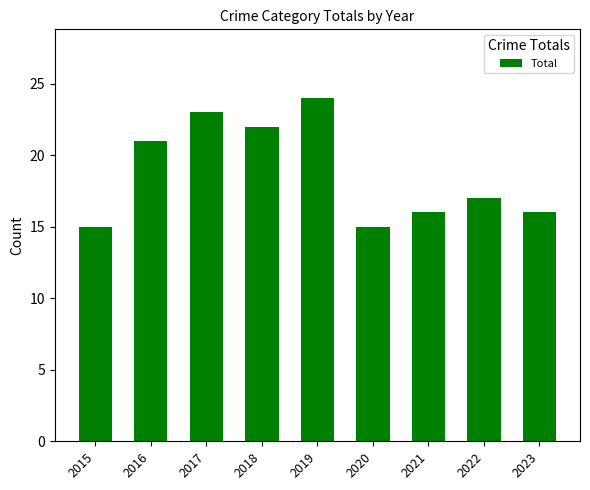

What is the value of the 2nd bar from the left?

21